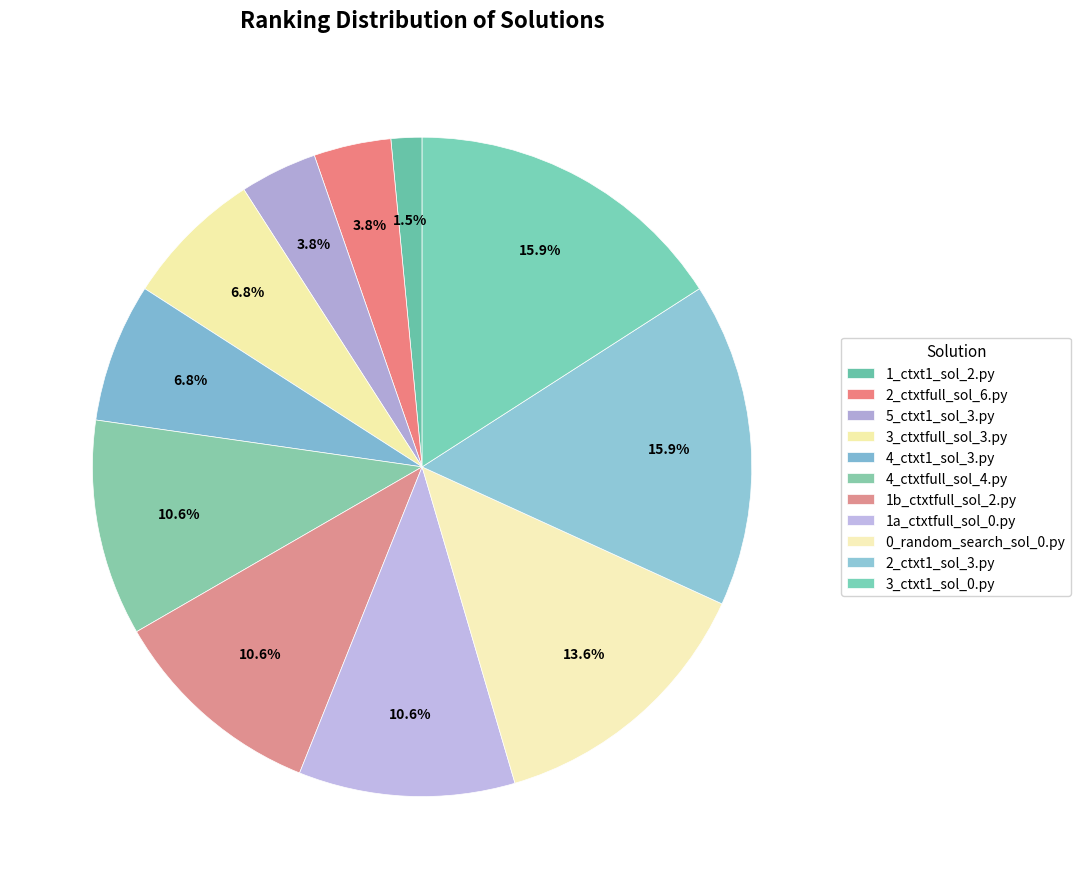

True or false: 3_ctxt1_sol_0.py accounts for 24% of the total.

False